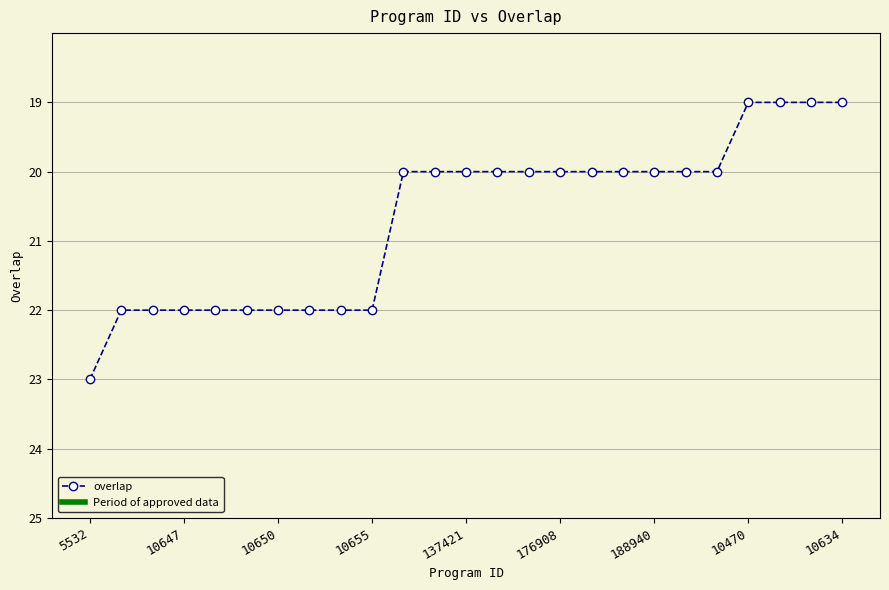

What is the value of the 17th point from the left?

20